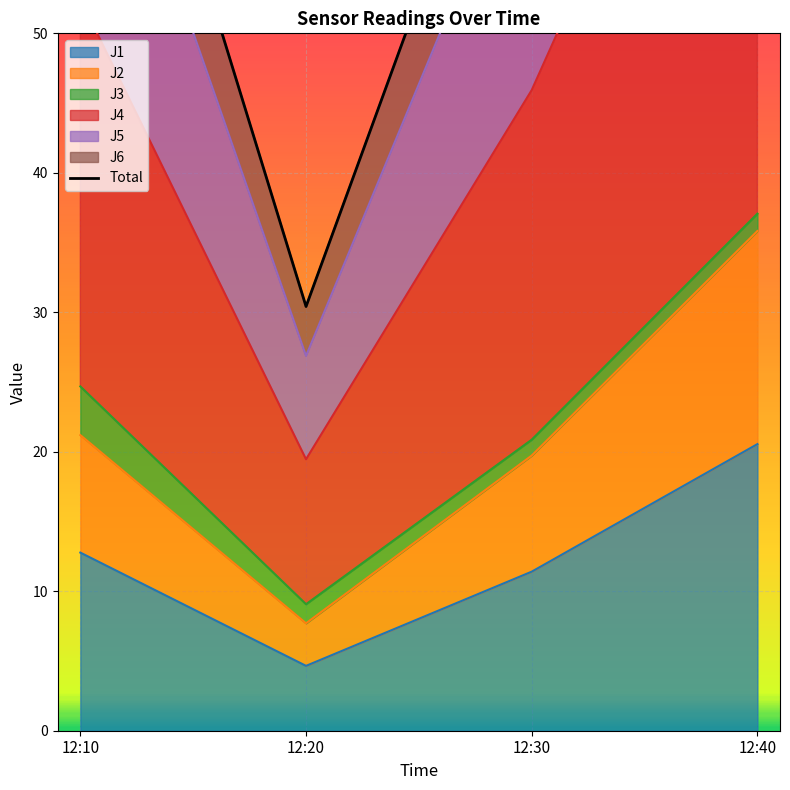

What is the value of the 1st point from the left?

83.0